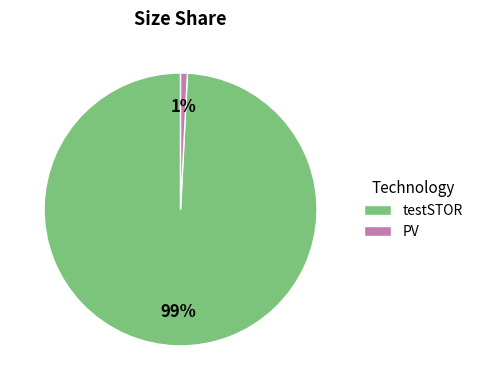

Which category has the smallest portion of the pie?

PV